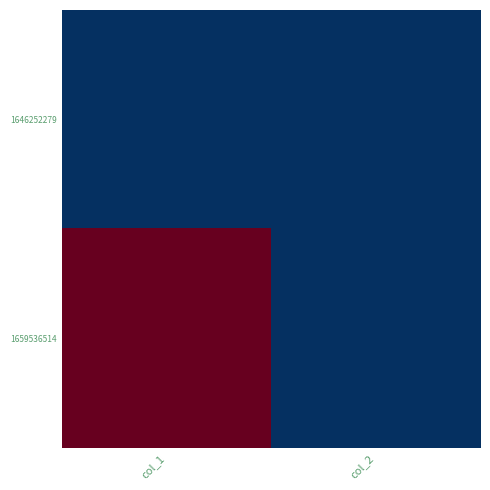

Rank the series at col_2 from lowest to highest value.

1646252279, 1659536514